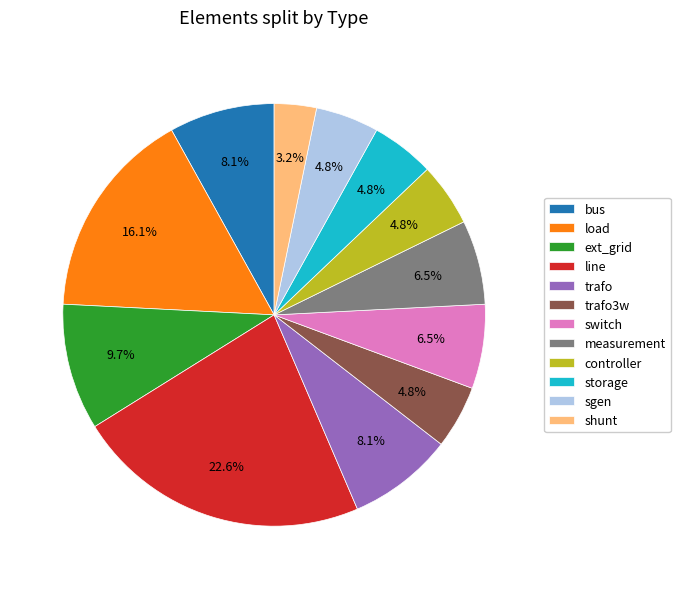

Is there a majority slice in this chart?

No